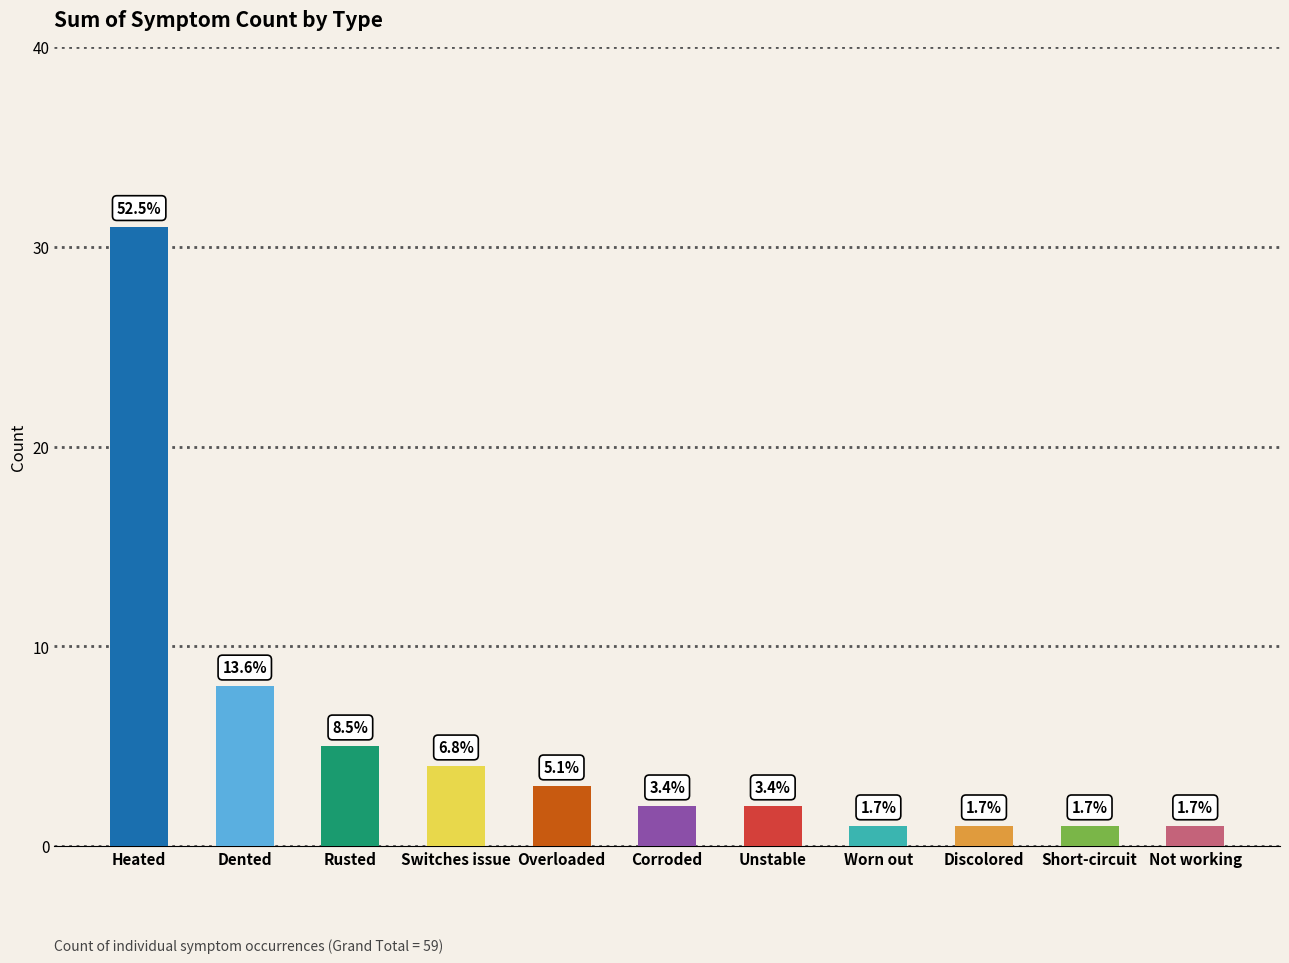

True or false: the data shows 31 at Heated.

True